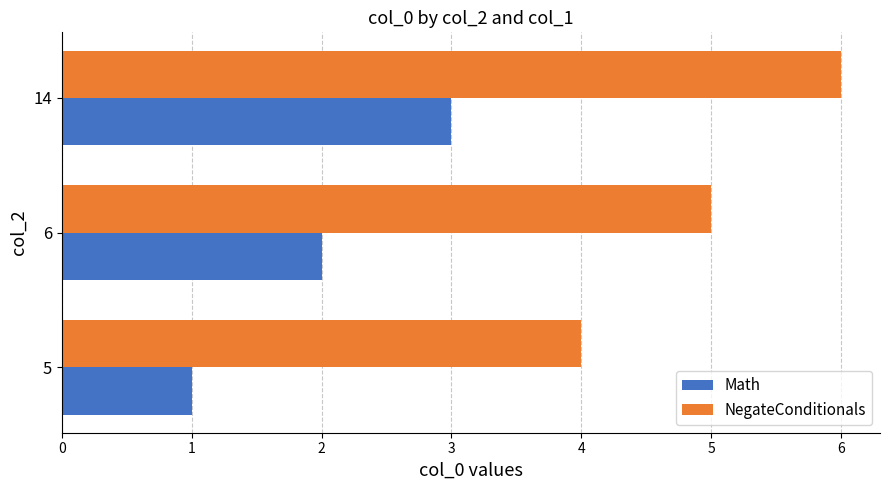

Read the Math value at 14.

3